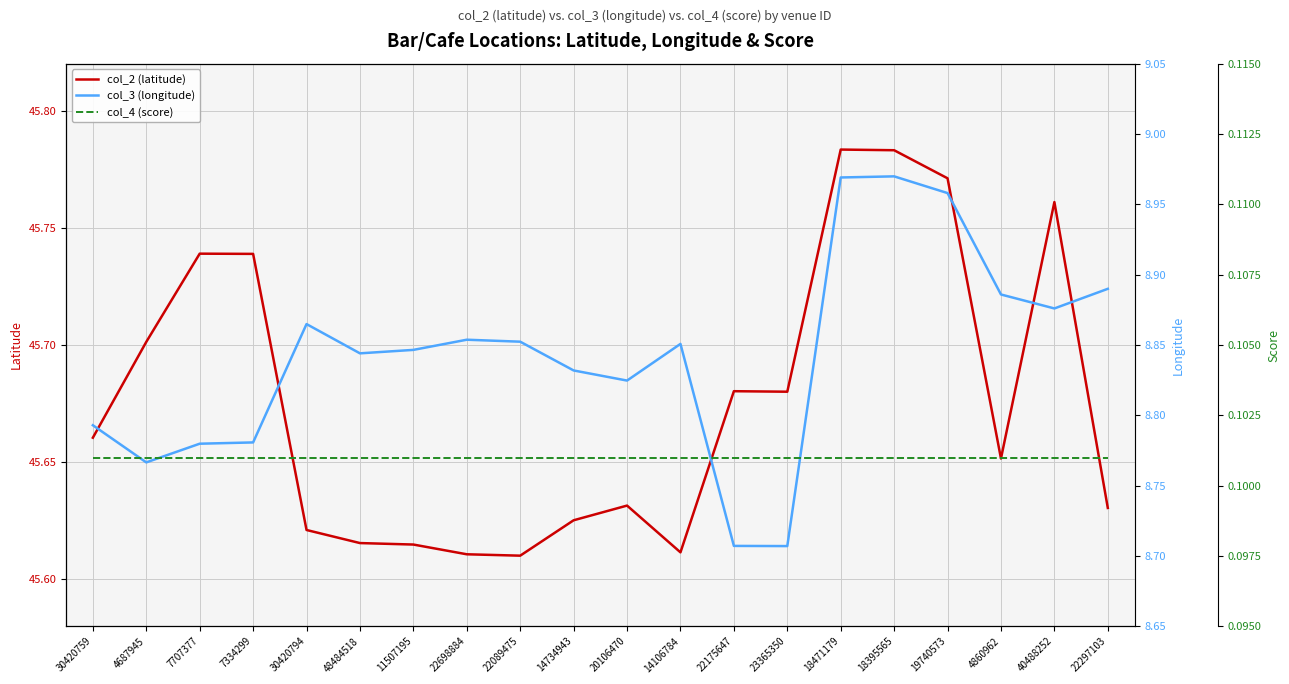

Reading right to left, transcribe all the data shown in this chart.

col_2 (latitude): 45.6	45.8	45.7	45.8	45.8	45.8	45.7	45.7	45.6	45.6	45.6	45.6	45.6	45.6	45.6	45.6	45.7	45.7	45.7	45.7
col_3 (longitude): 8.9	8.9	8.9	9.0	9.0	9.0	8.7	8.7	8.9	8.8	8.8	8.9	8.9	8.8	8.8	8.9	8.8	8.8	8.8	8.8
col_4 (score): 0.1	0.1	0.1	0.1	0.1	0.1	0.1	0.1	0.1	0.1	0.1	0.1	0.1	0.1	0.1	0.1	0.1	0.1	0.1	0.1